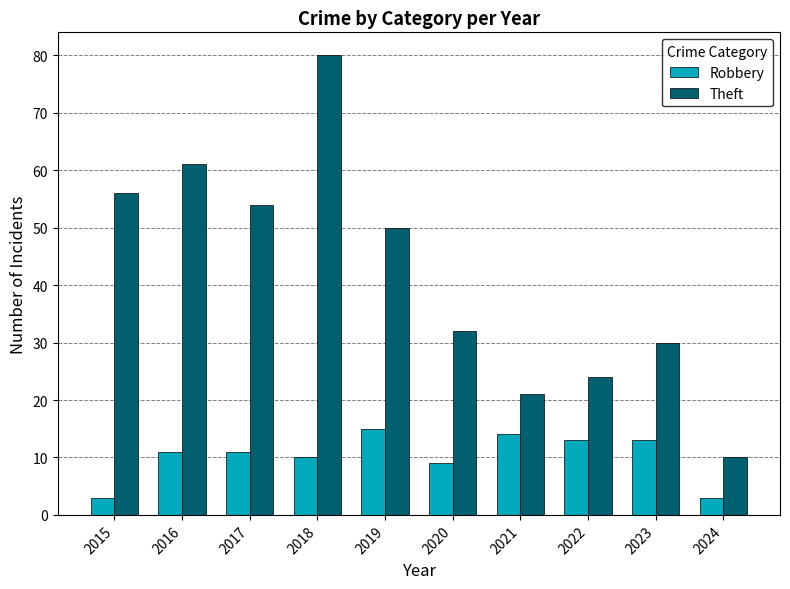

The value of Robbery at 2022 is 20. True or false?

False